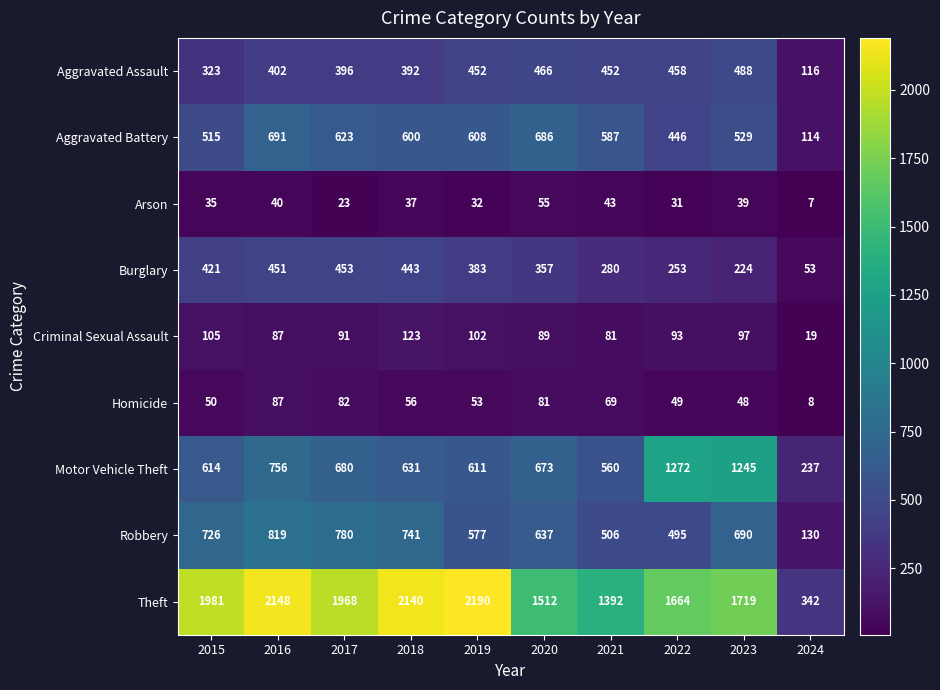

The value of Arson at 2022 is 9. True or false?

False